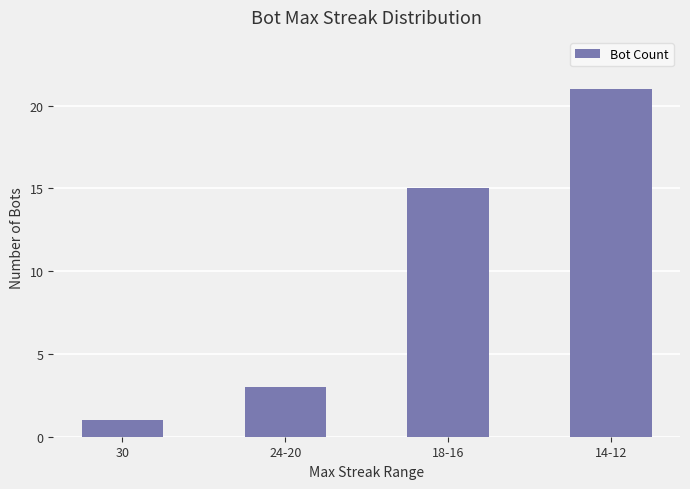

Where is the data nearest to the value 11?

18-16